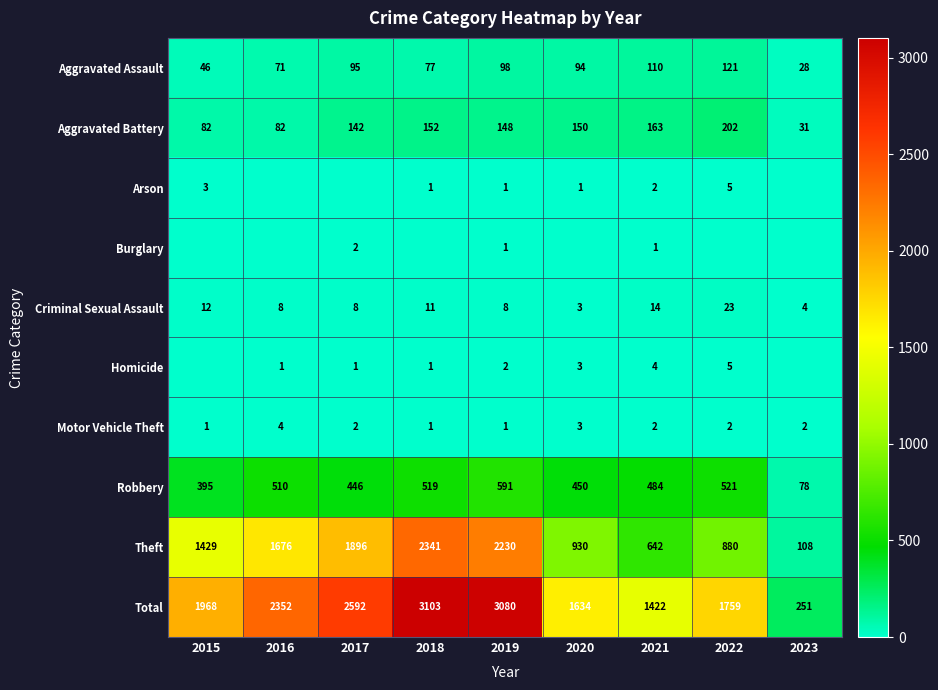

What is the total value across all series at 2021?

2844